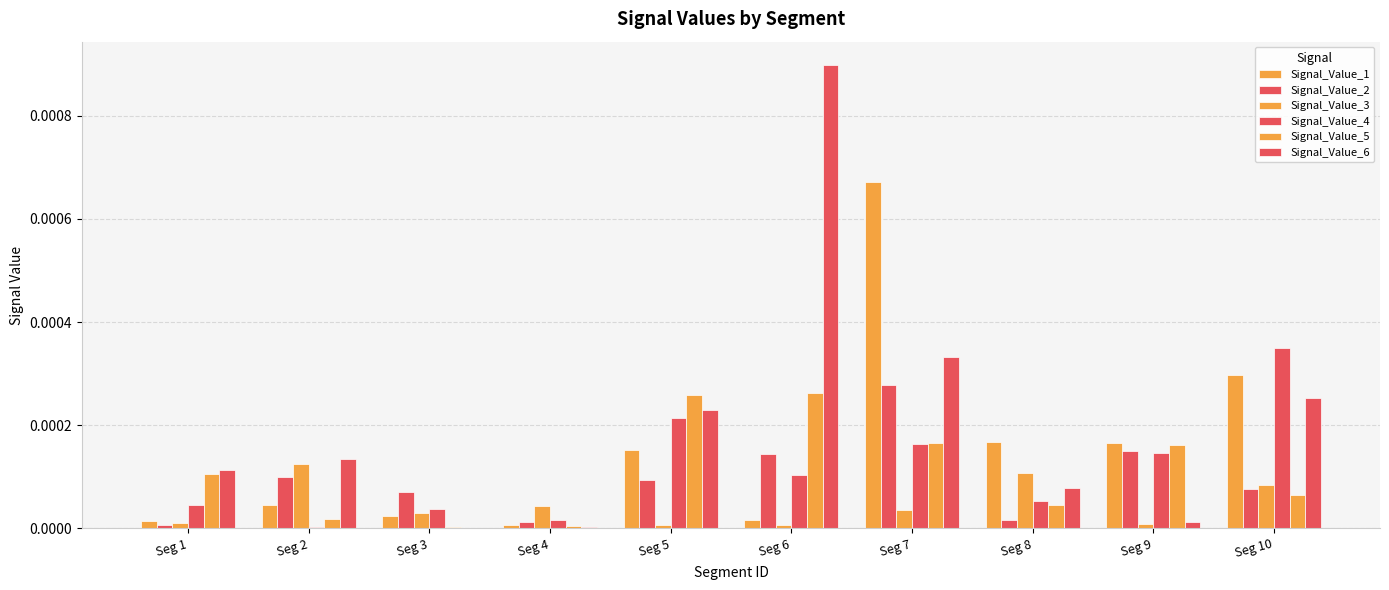

Does the chart contain stacked bars?

No